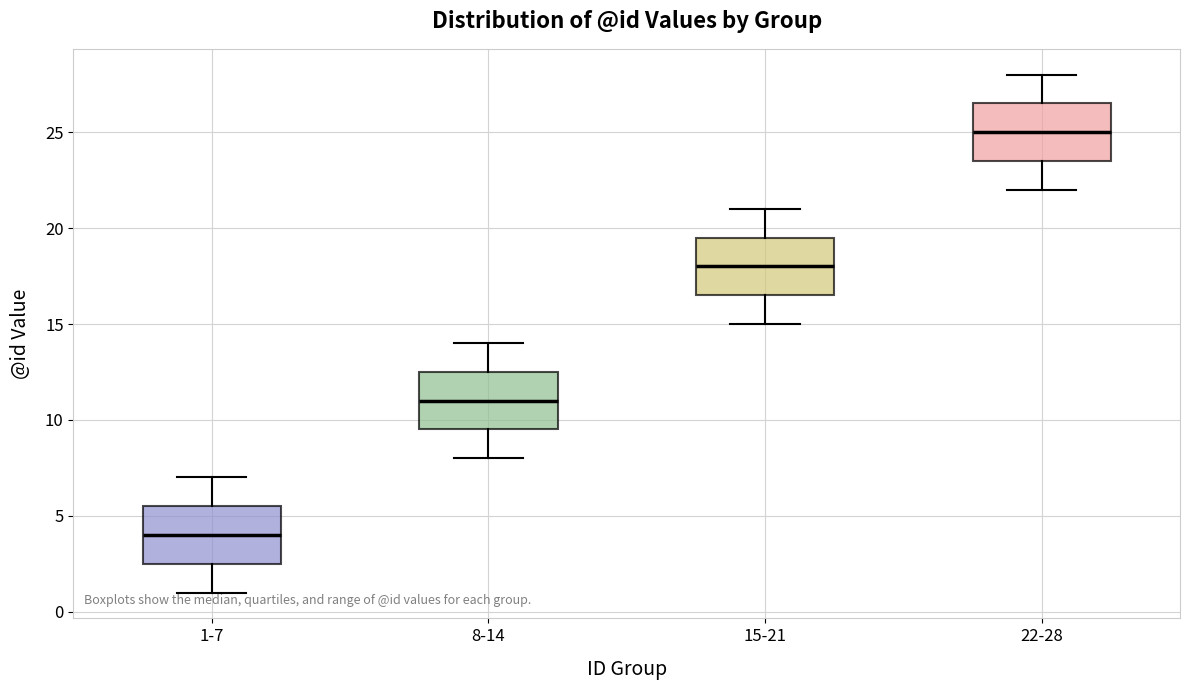

Reading left to right, read every box against the y-axis: the position of its median line, the range the box covers, and the ends of its whiskers. The values are not printed on the chart, so give them approximately, as read against the axis.

1-7: median 4.0, box 2.5 to 5.5, whiskers 1.0 to 7.0
8-14: median 11.0, box 9.5 to 12.5, whiskers 8.0 to 14.0
15-21: median 18.0, box 16.5 to 19.5, whiskers 15.0 to 21.0
22-28: median 25.0, box 23.5 to 26.5, whiskers 22.0 to 28.0